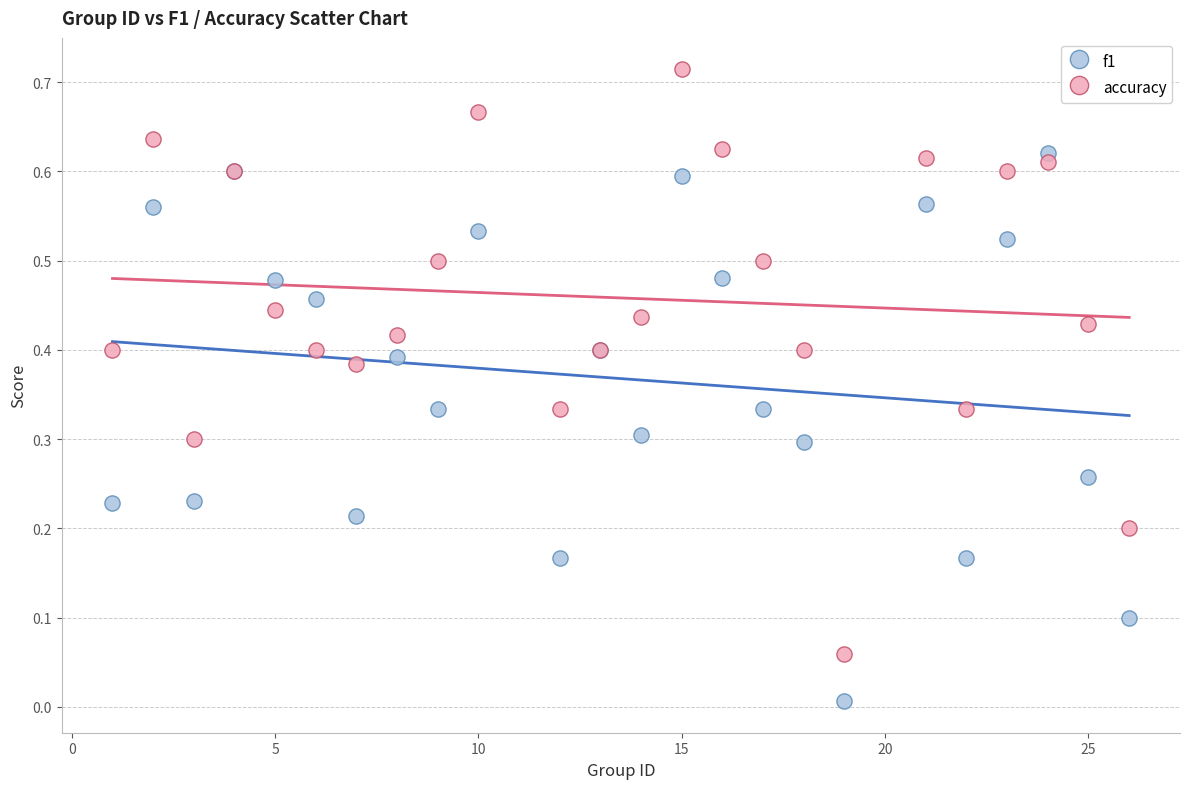

What are all the series names shown in the legend?

f1, accuracy